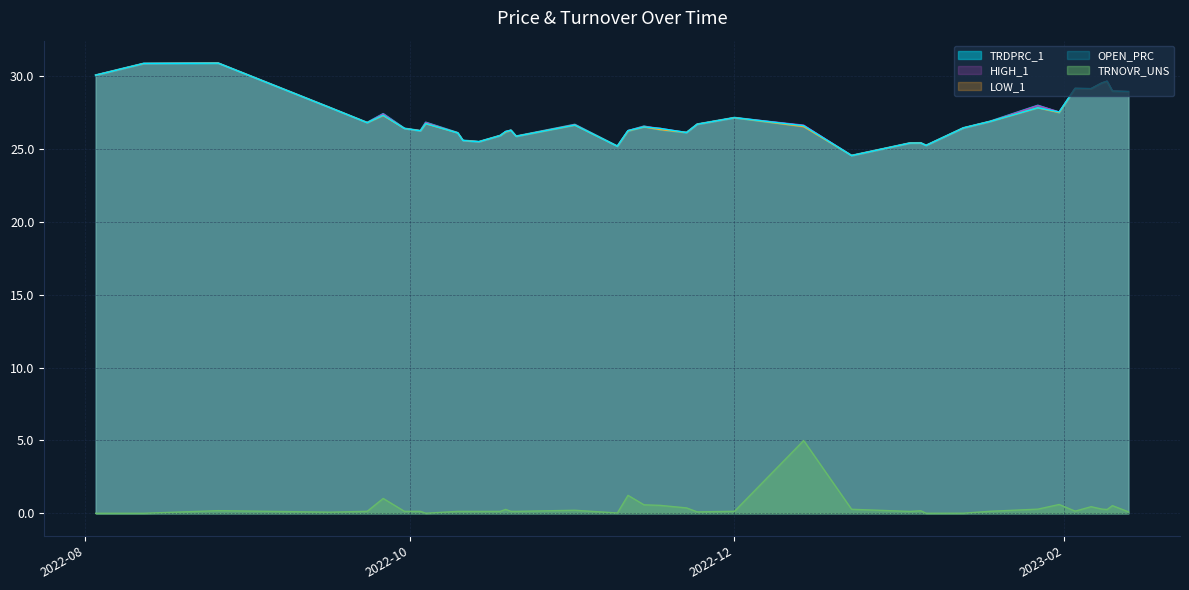

What is the total value across all series at 2022-10-17?

103.4